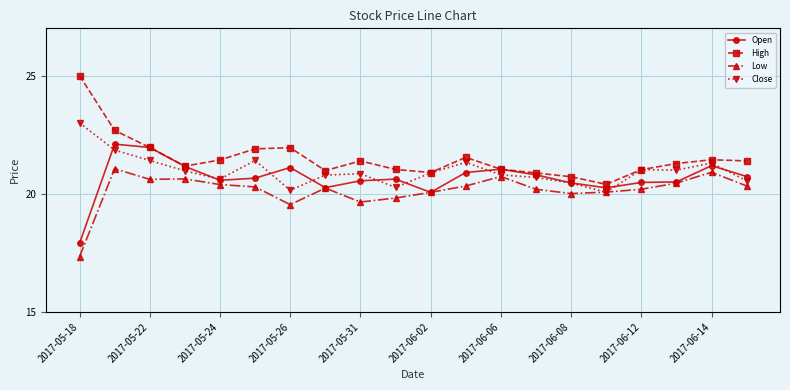

List the series in order of their peak value, lowest first.

Low, Open, Close, High